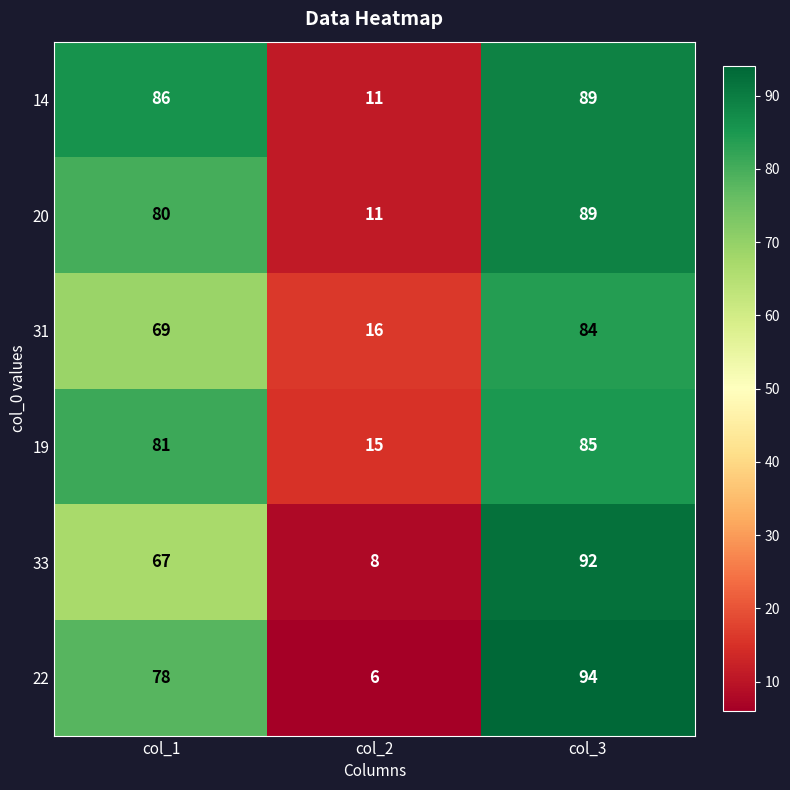

The 22 series shows 2 at col_2. True or false?

False